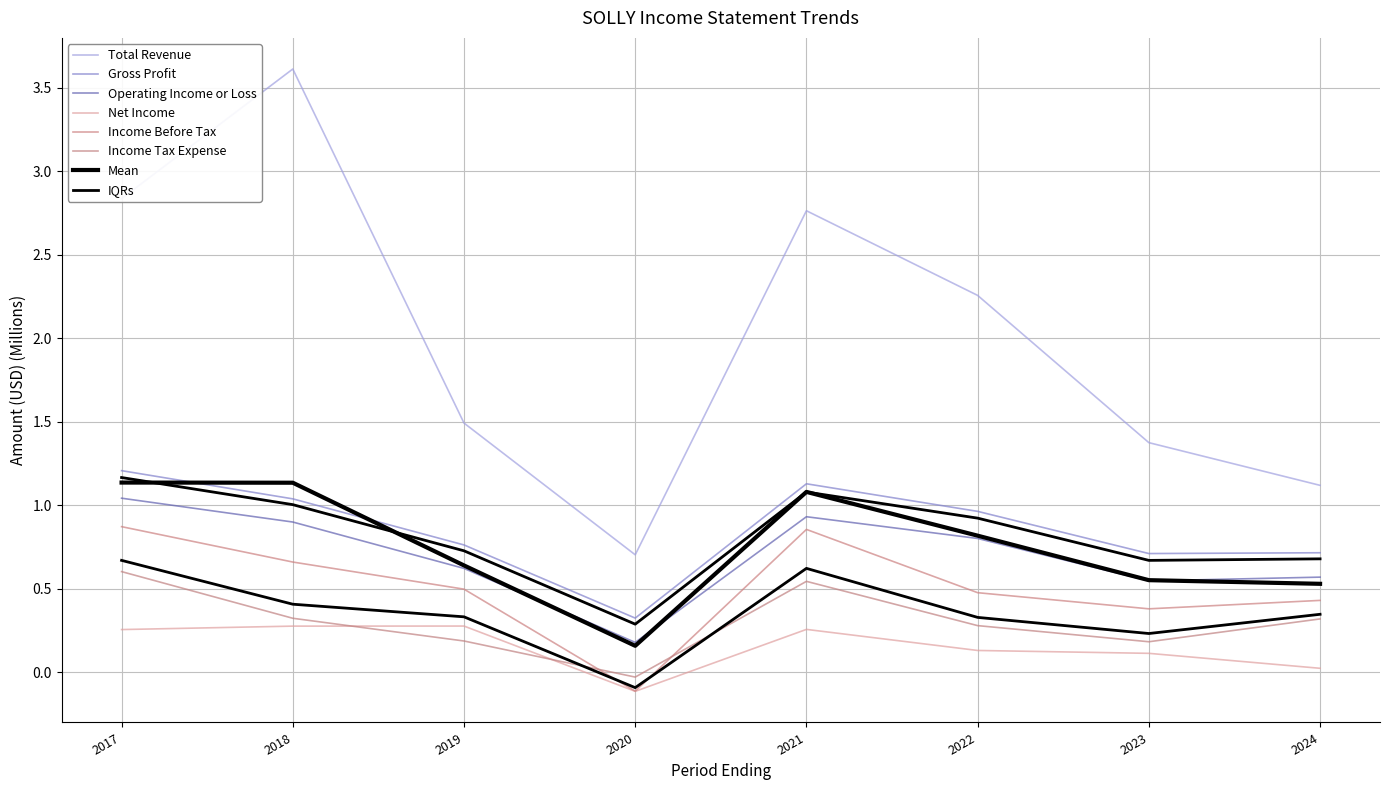

Count the number of categories in the chart.

8